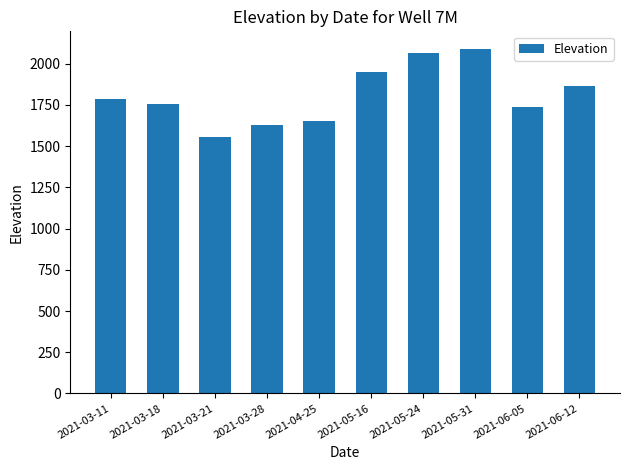

Which has a higher value, 2021-05-16 or 2021-03-11?

2021-05-16